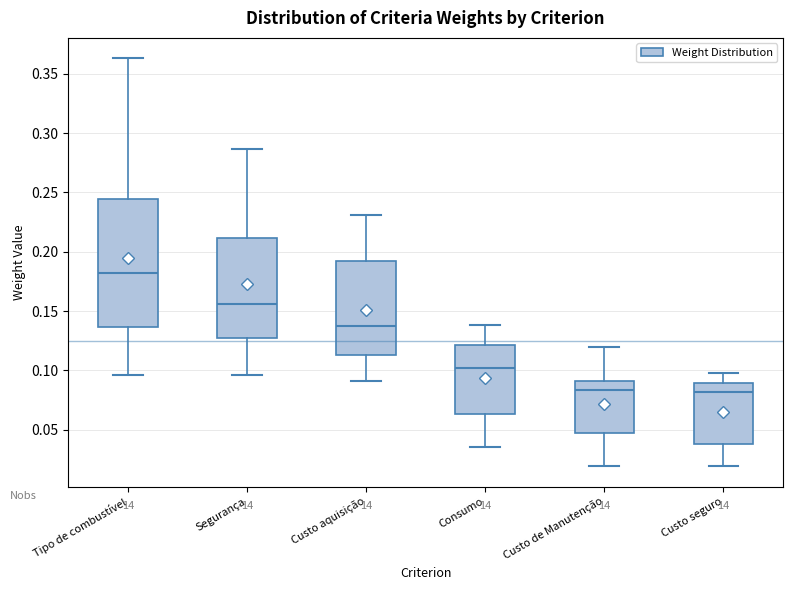

Which box has the highest median line?

Tipo de combustível